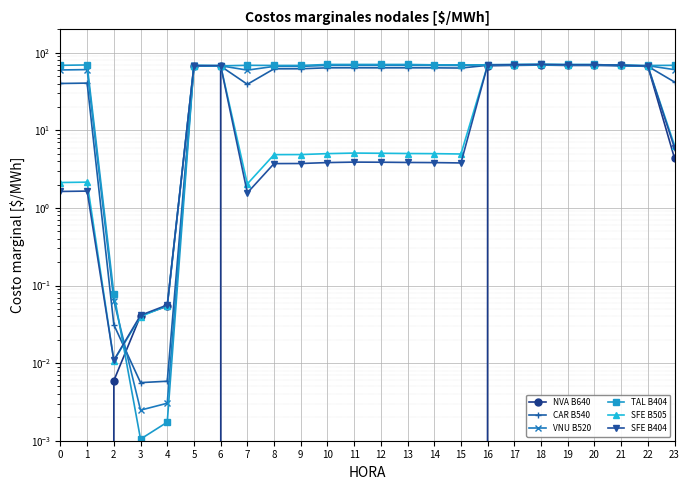

What is the value of the SFE B505 point at the 8th from the left?

2.0